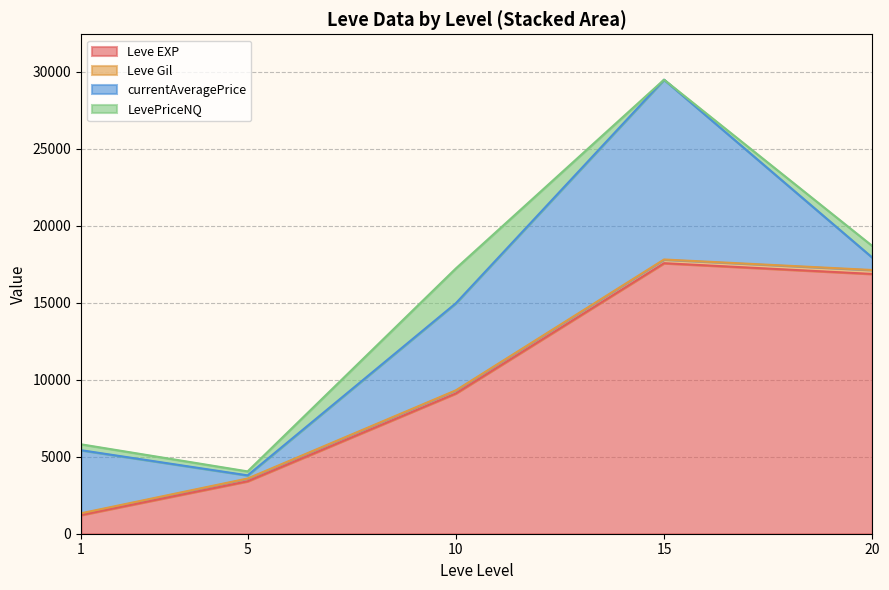

What is the lowest value of the Leve EXP series?

1213.3